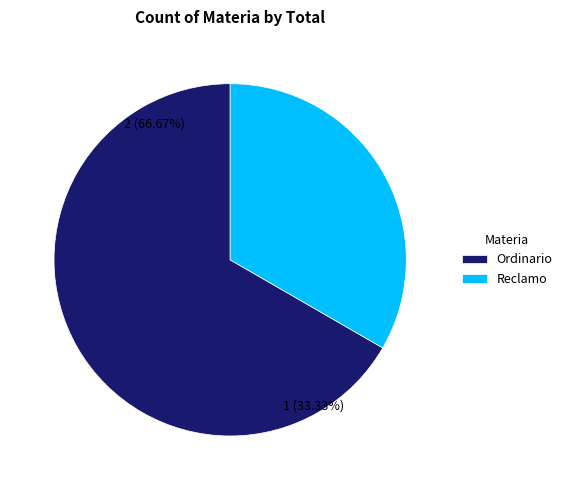

What is the total percentage of Ordinario and Reclamo?

100.0%